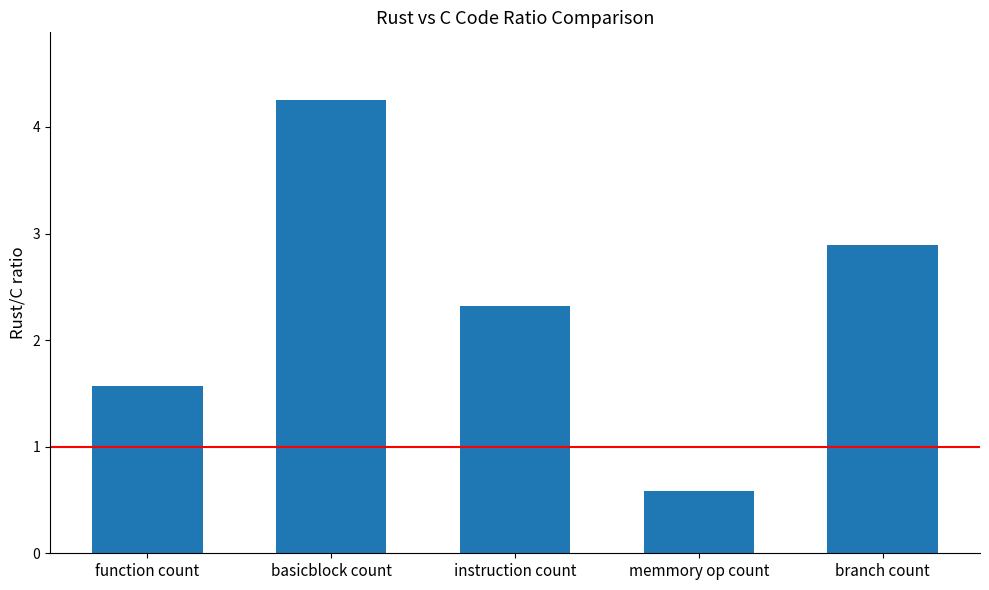

What is the sum of the values at memmory op count and basicblock count?

4.8